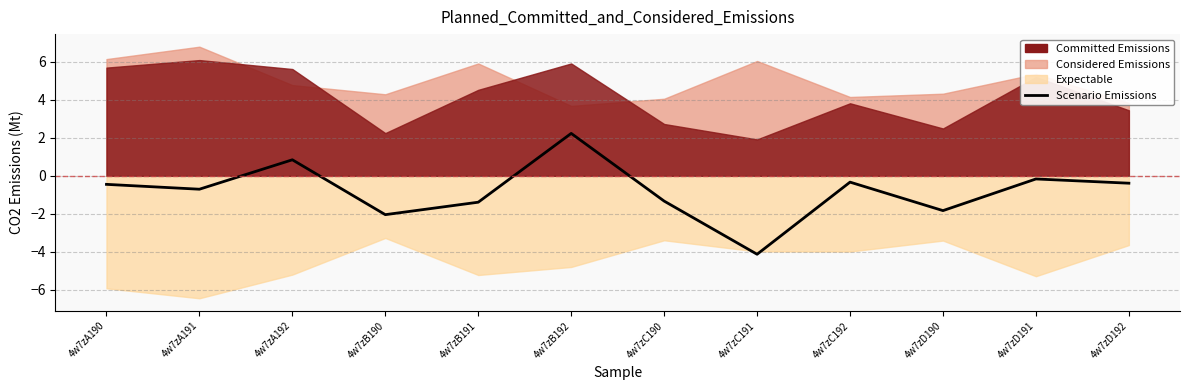

Where does the data first go above 0?

4w7zA192